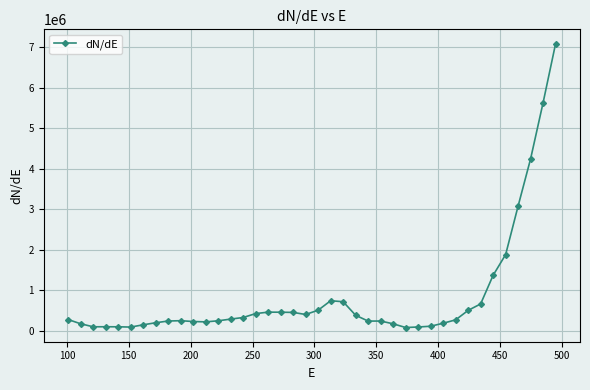

What is the sum of all values?

33319497.4